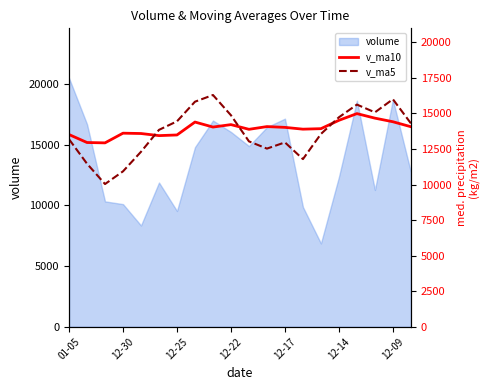

What is the minimum value for volume?

6863.6